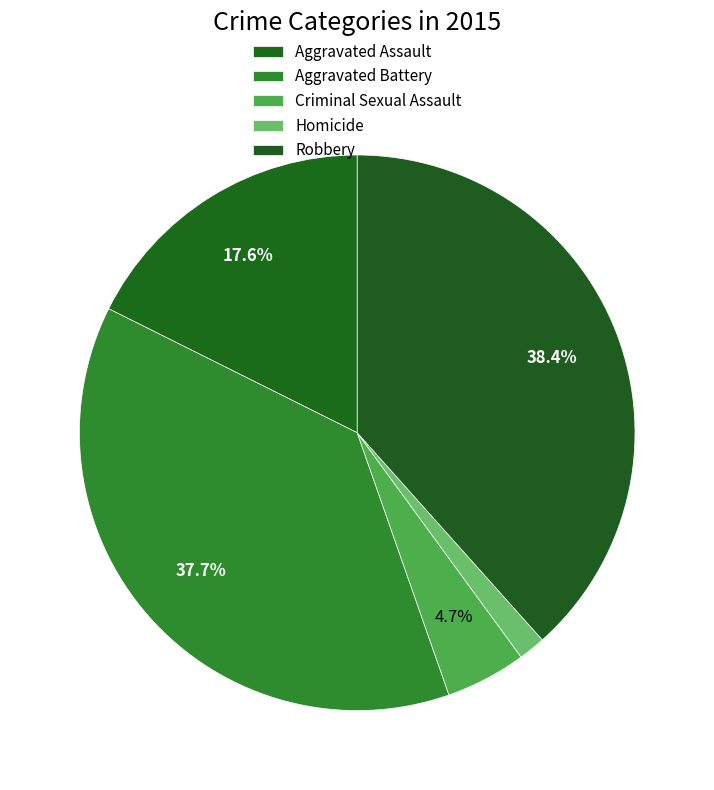

How many slices are in this pie chart?

5